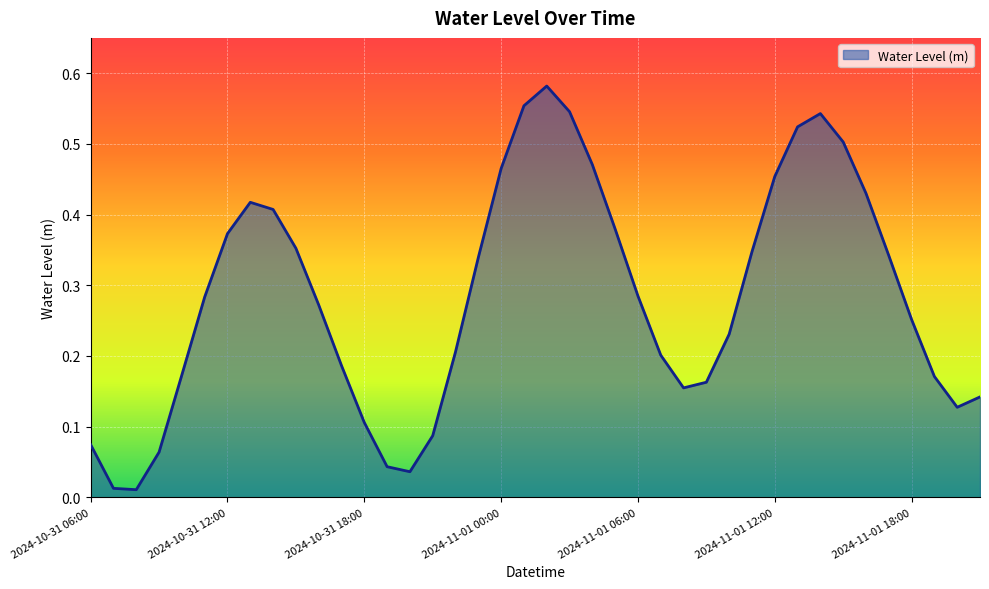

What is the maximum value shown in the chart?

0.6